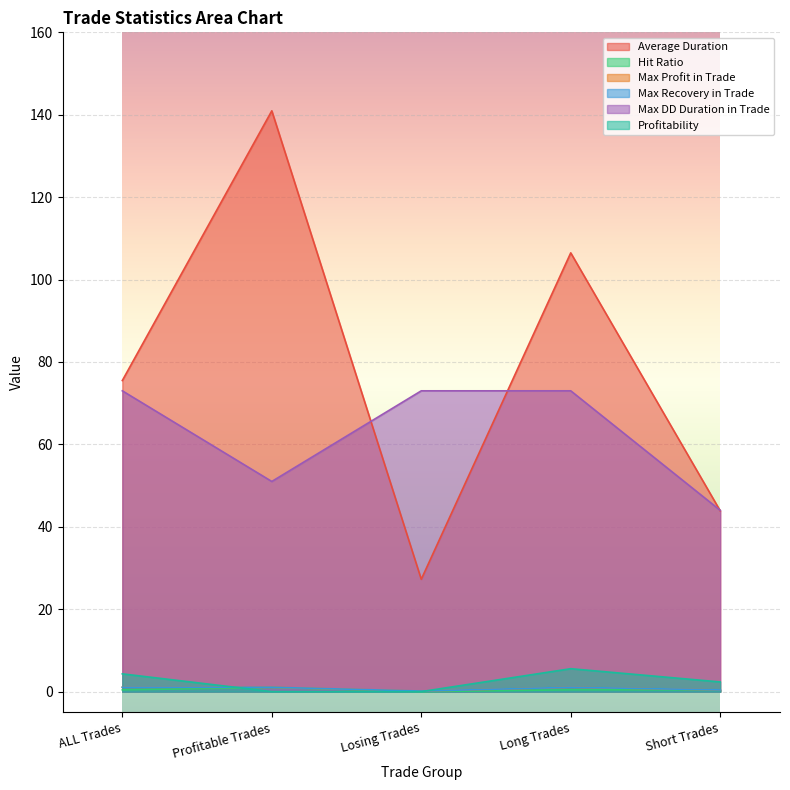

What is the spread (max minus min) of values at Losing Trades?

73.0